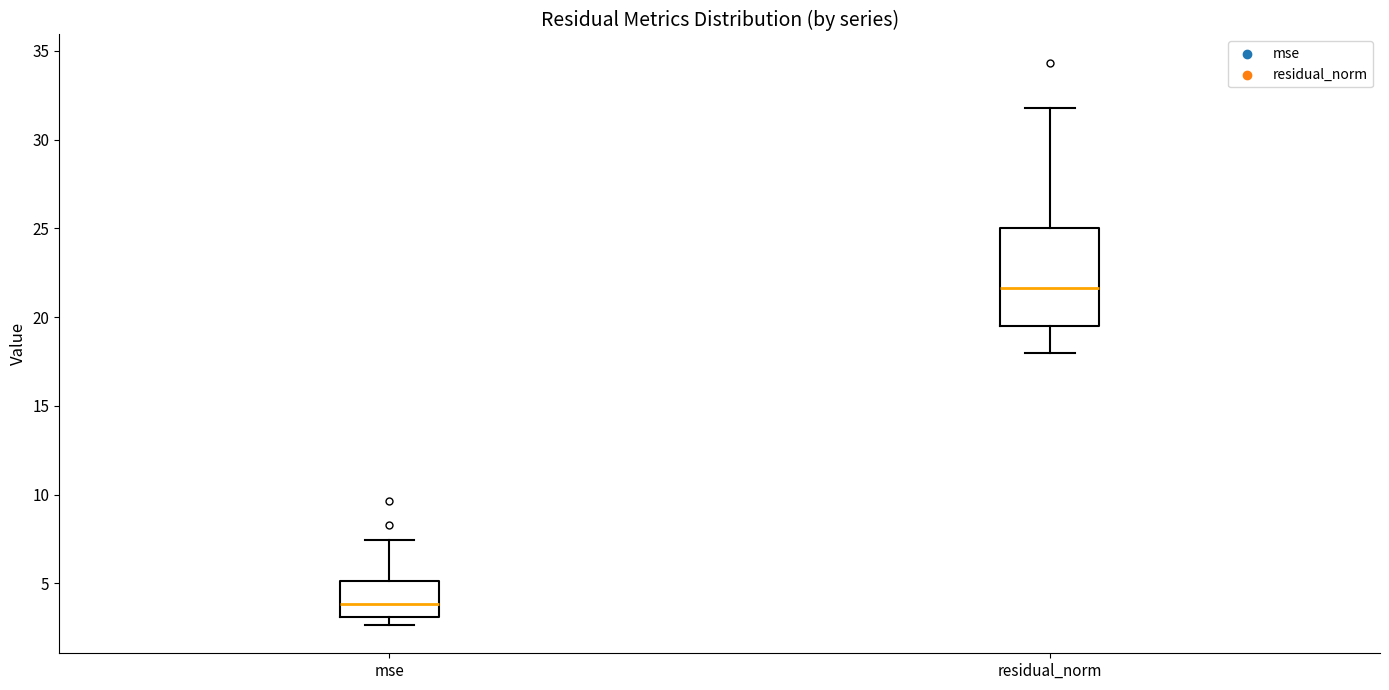

Which box's median line is the highest?

residual_norm